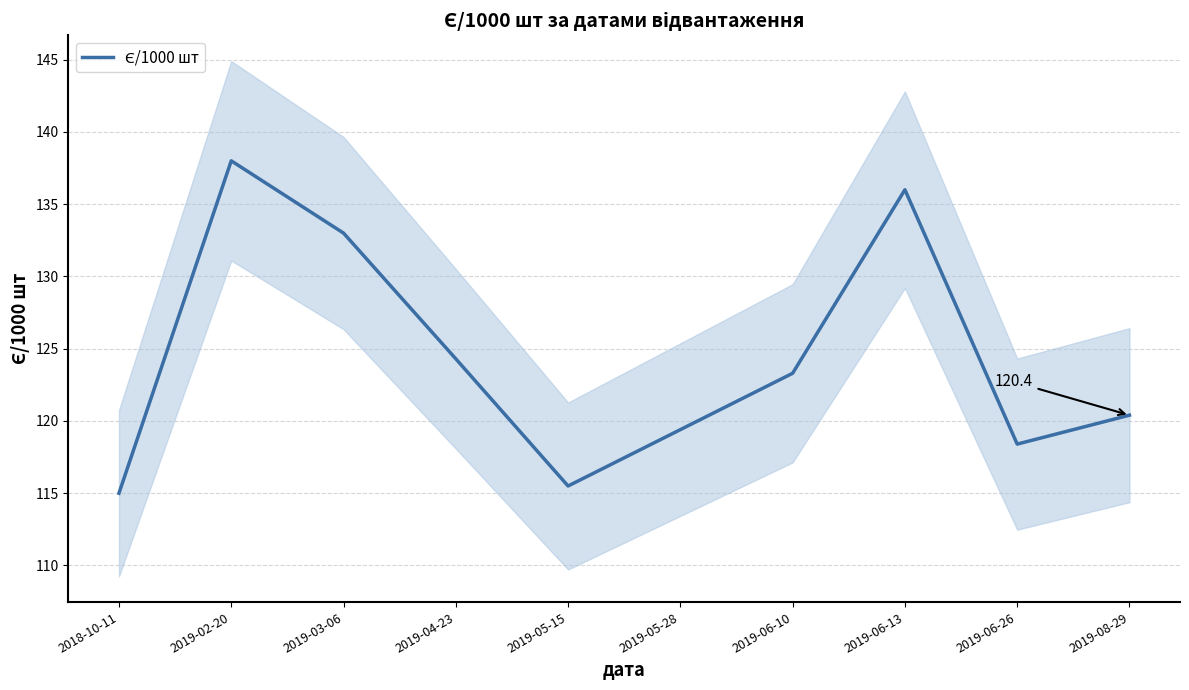

What is the sum of the values at 2019-05-15 and 2019-03-06?

248.5